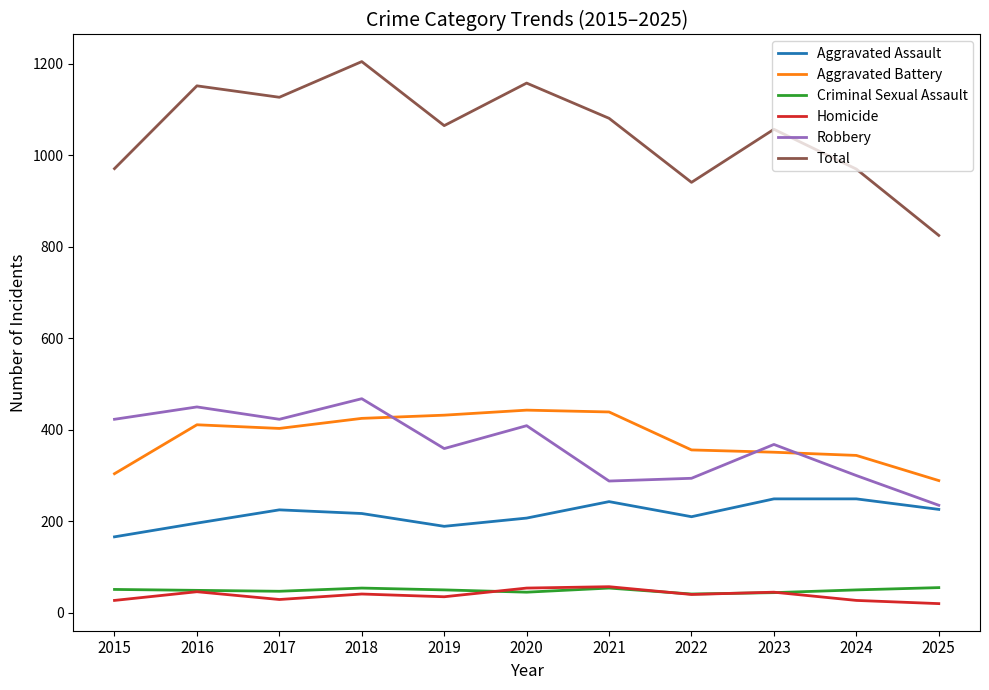

What is the lowest value of the Total series?

825